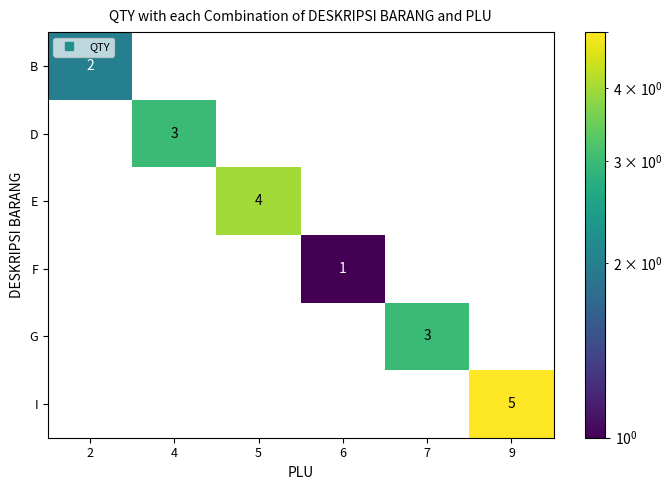

Which series changed the most between 2 and 5?

E